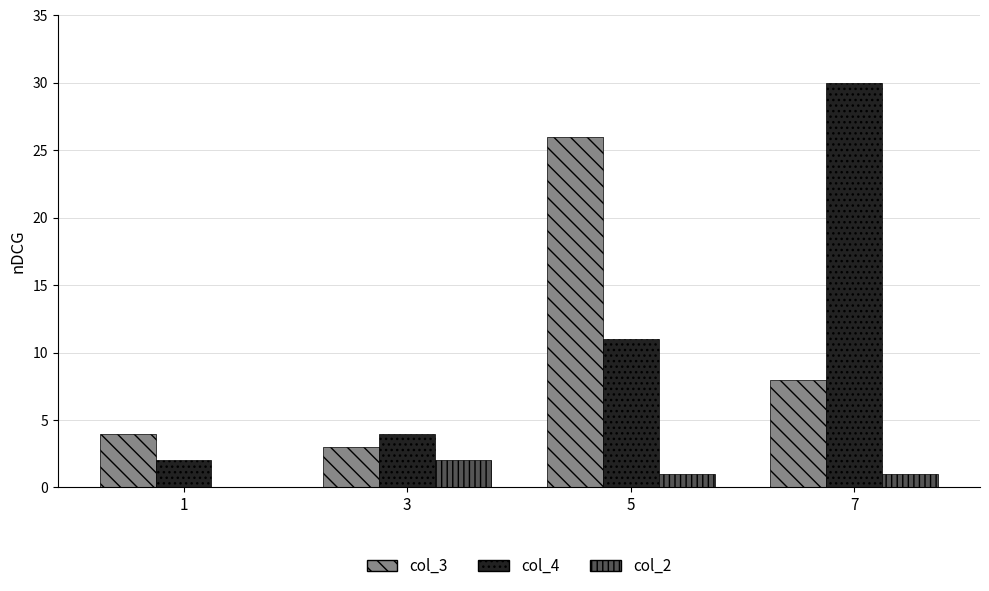

How many distinct data groups are displayed?

3